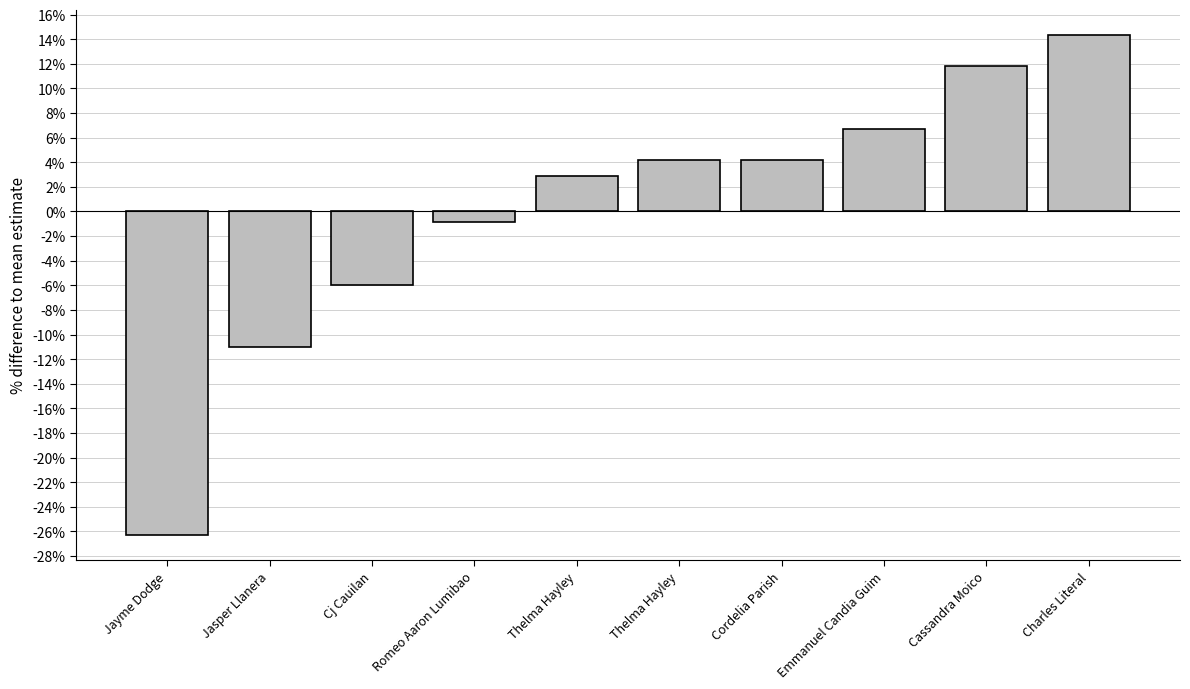

How many bars are there in total?

10